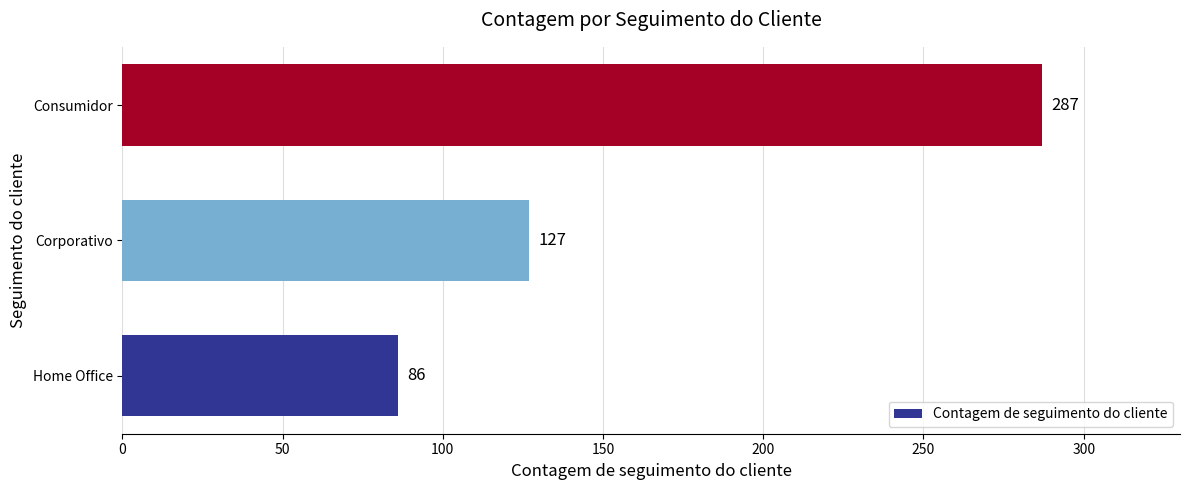

How many values are between 86 and 287?

3